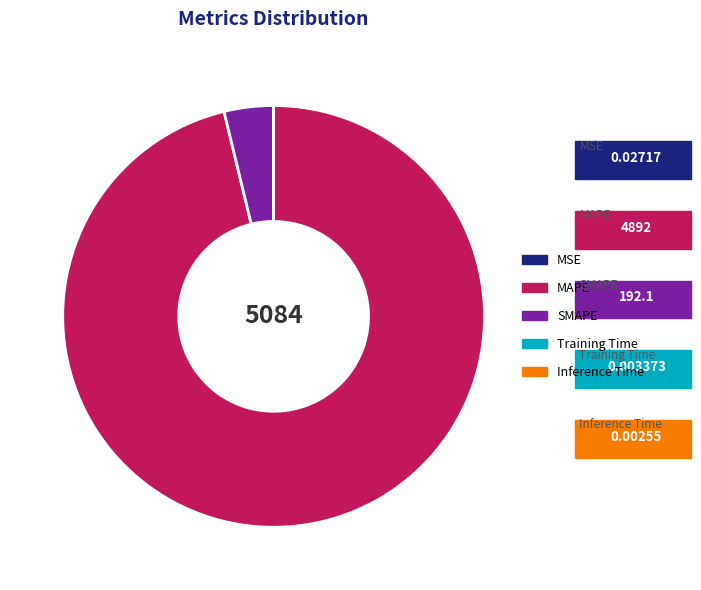

Which slice represents more than half of the pie?

MAPE